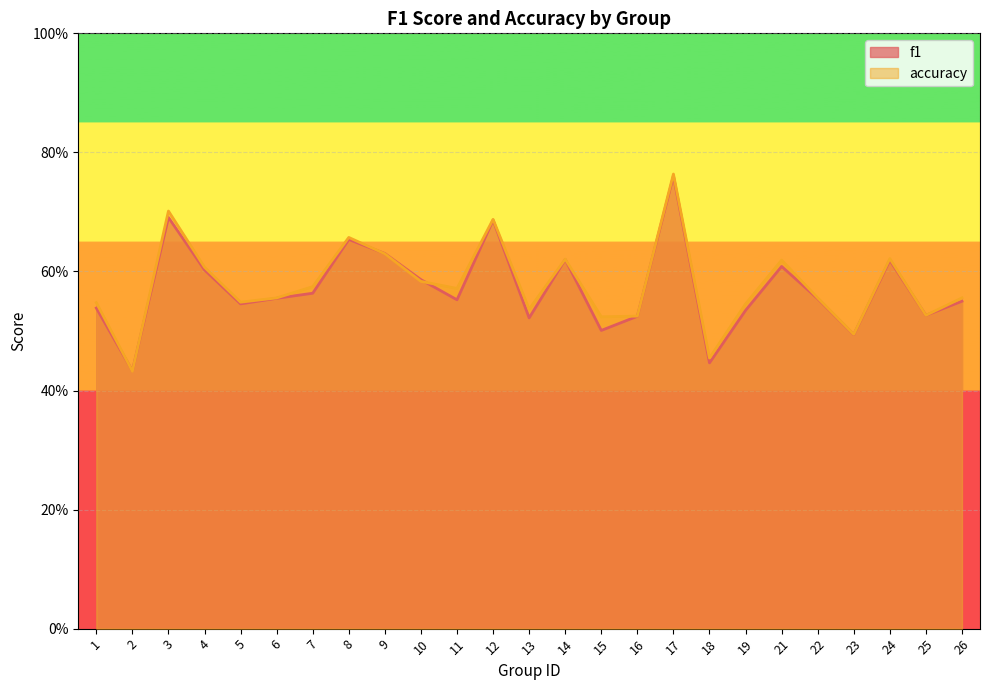

What is the value of the accuracy point at the 9th from the left?

0.6